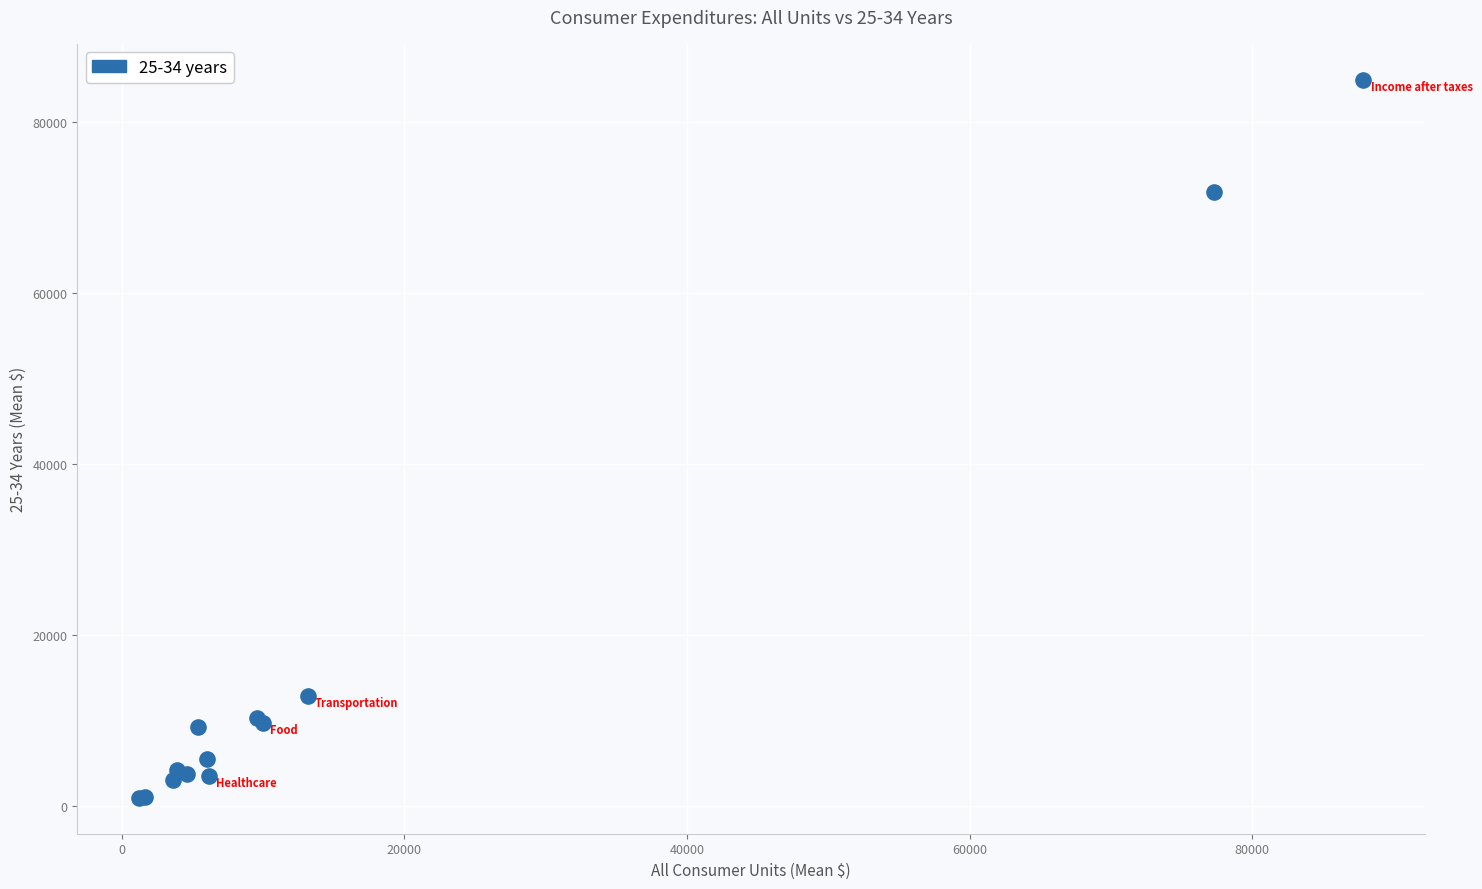

What Y value in the scatter plot is closest to 42954?

71867